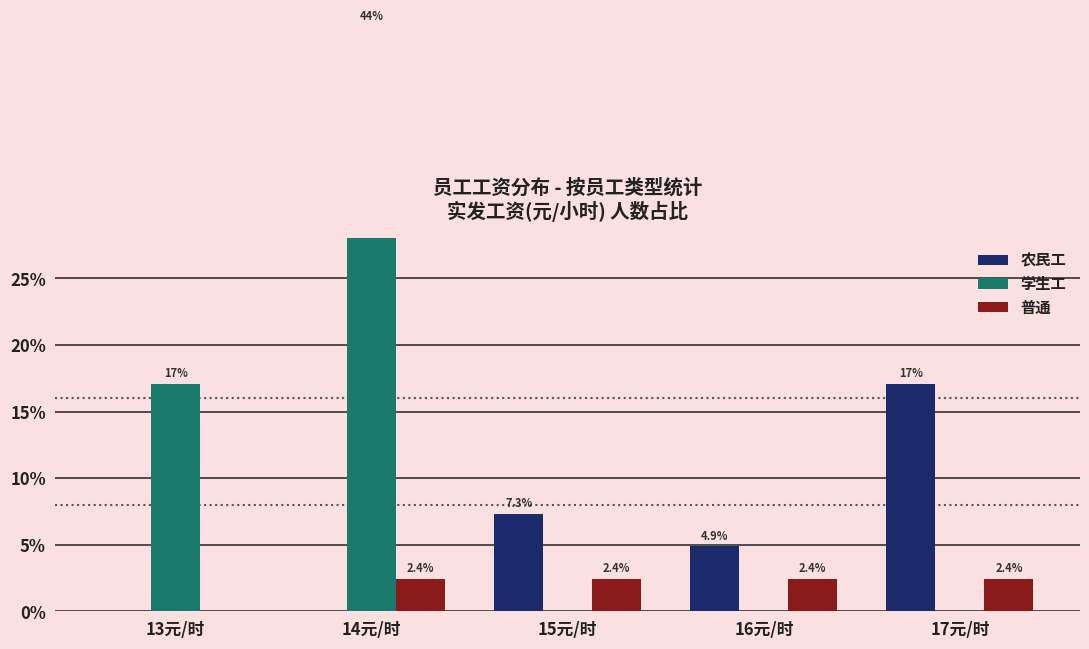

Which category has the lowest value across all series?

13元/时